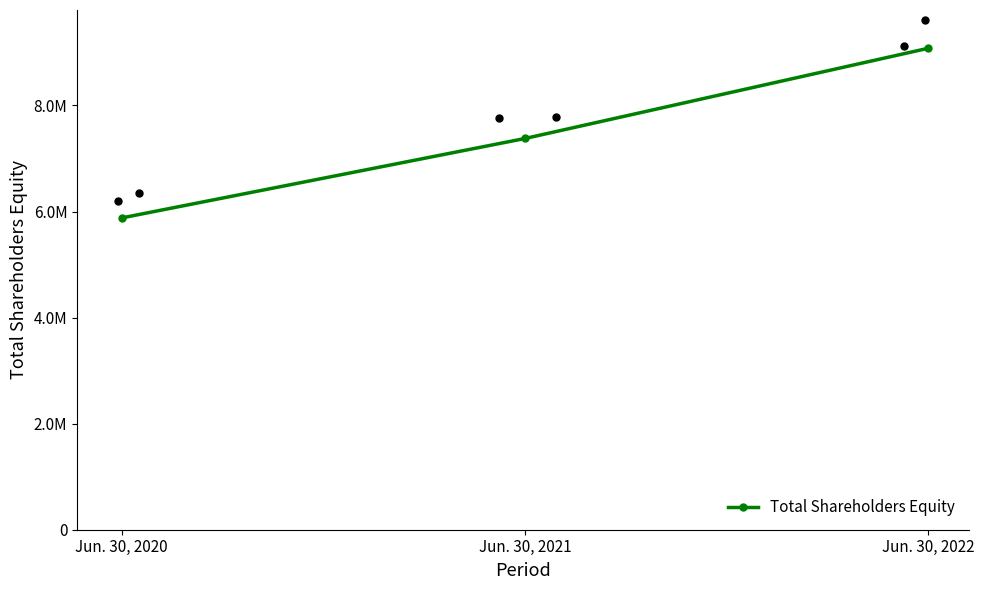

Approximately how many times larger is the value at Jun. 30, 2021 compared to Jun. 30, 2020?

1.3